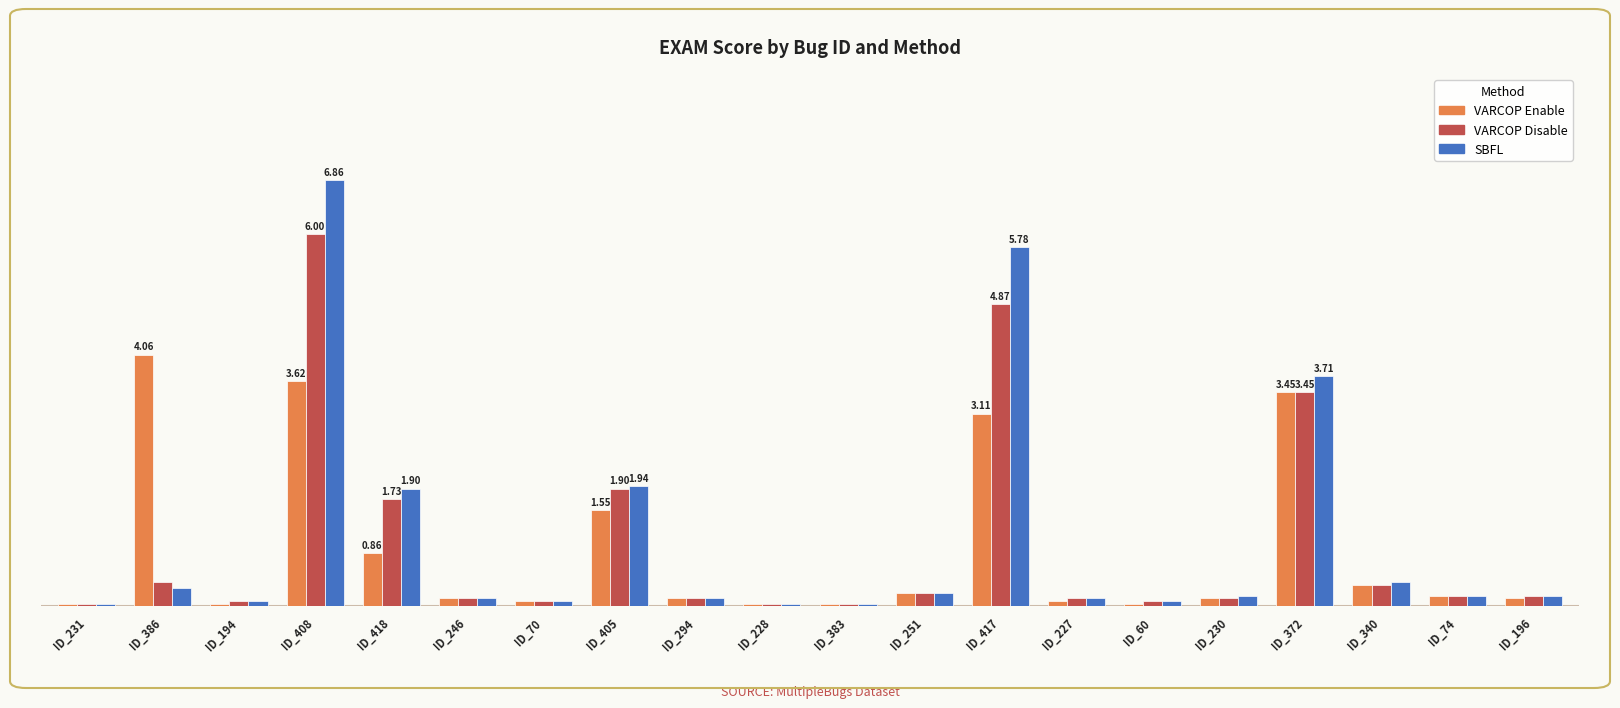

What is the label of the 20th bar from the left?

ID_196